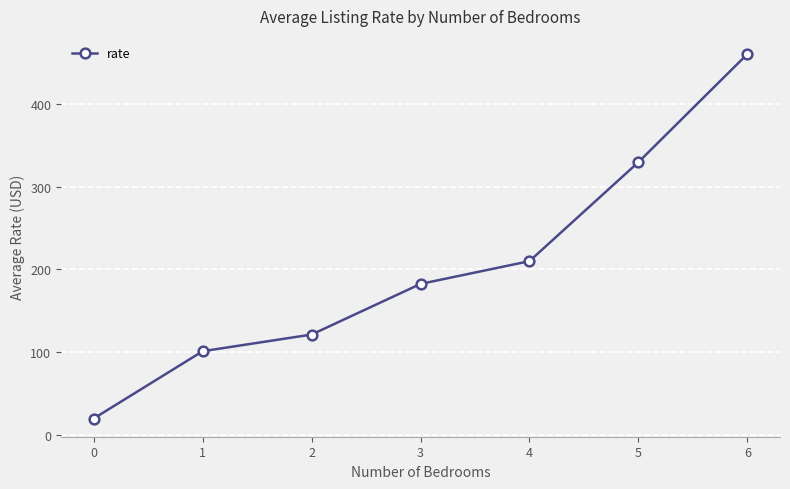

What is the change in value from 0 to 2?

+101.4